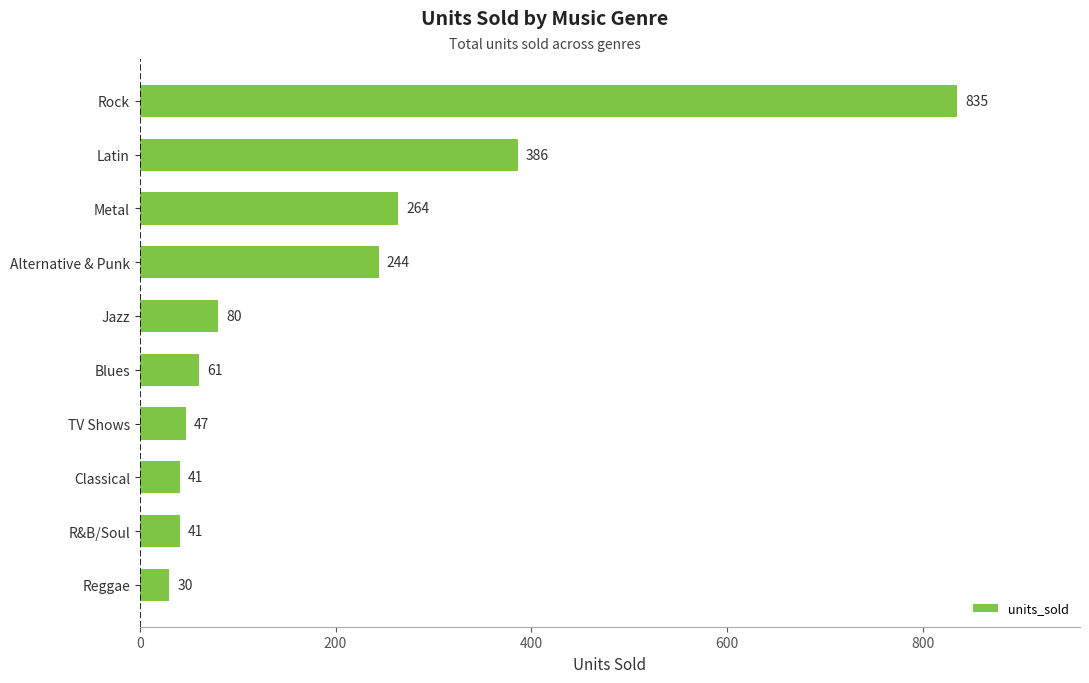

What is the change in value from TV Shows to Alternative & Punk?

+197